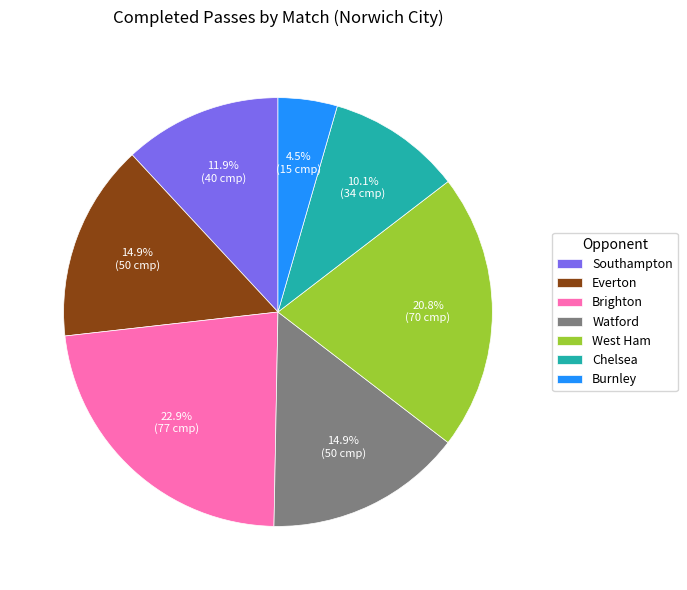

To the nearest percent, what percentage of the pie is Southampton?

12%